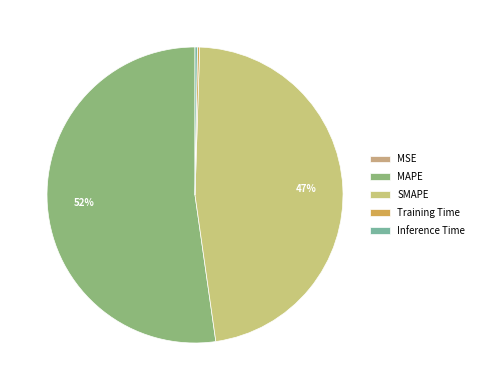

Which has a higher value, MSE or Training Time?

Training Time